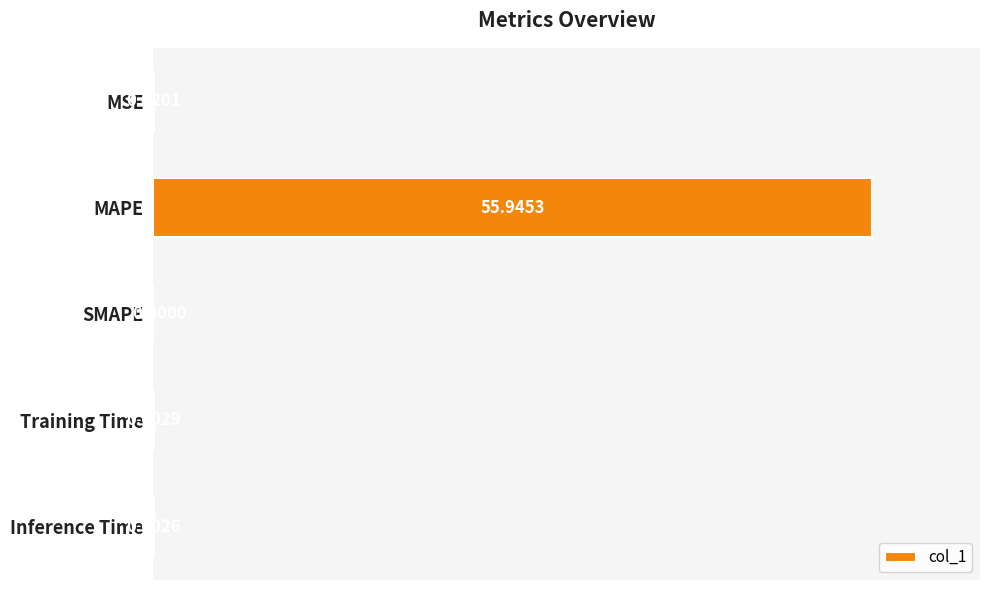

Which label corresponds to the largest value in the chart?

MAPE